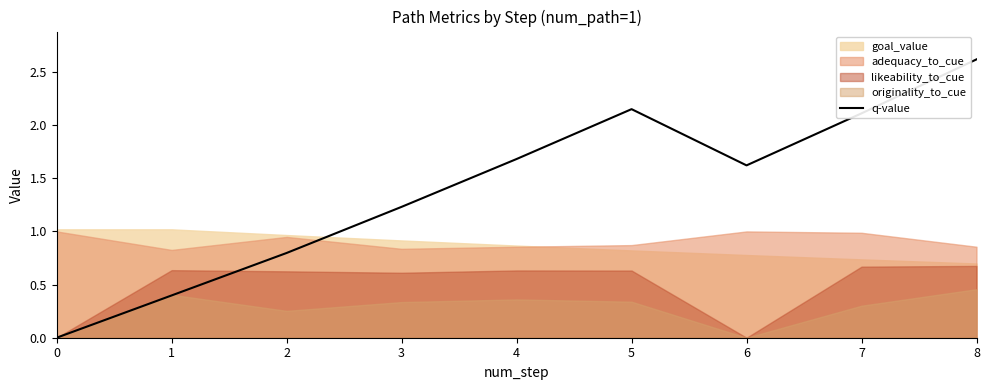

Rank the categories by value from highest to lowest.

8, 5, 7, 4, 6, 3, 2, 1, 0